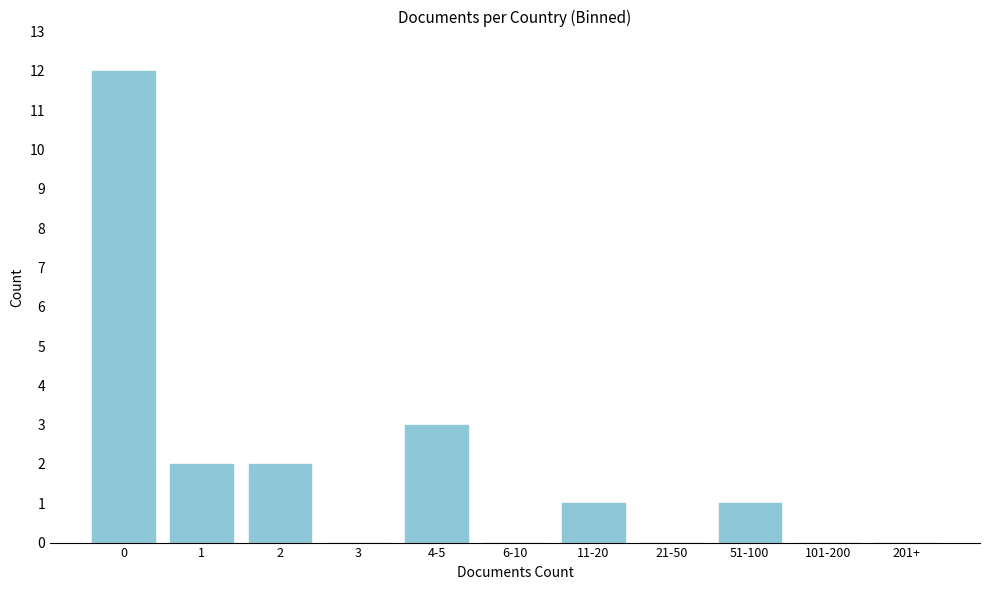

Reading left to right, list all the values displayed in this chart.

0=12	1=2	2=2	3=0	4-5=3	6-10=0	11-20=1	21-50=0	51-100=1	101-200=0	201+=0